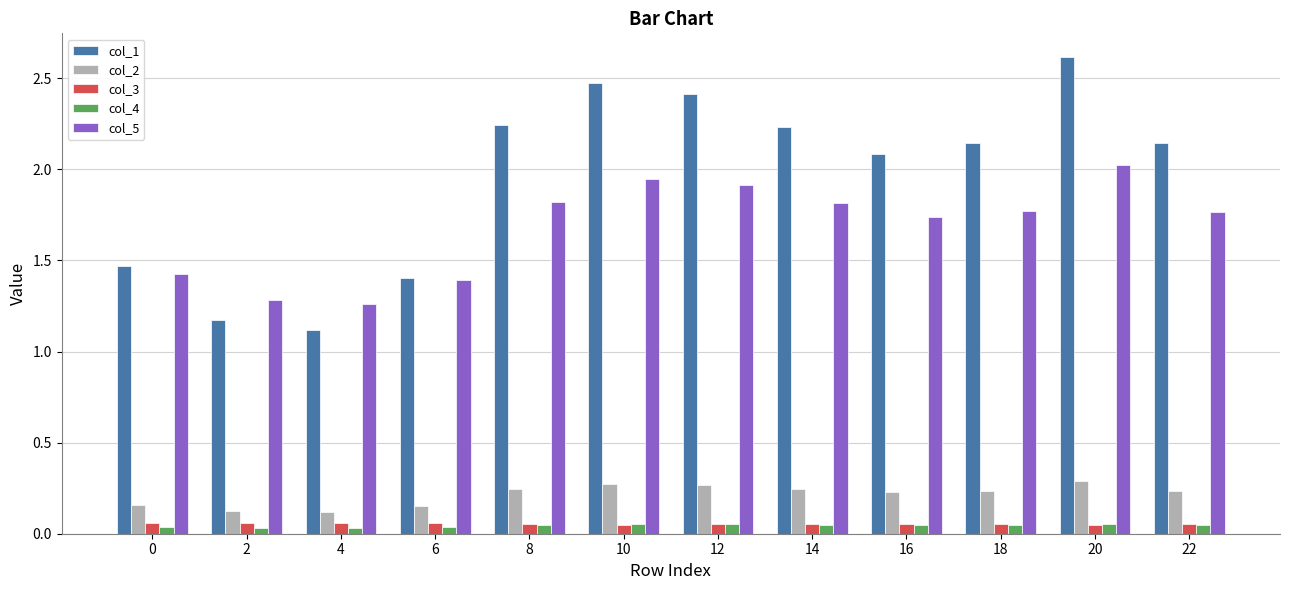

Count the number of data series in this chart.

5